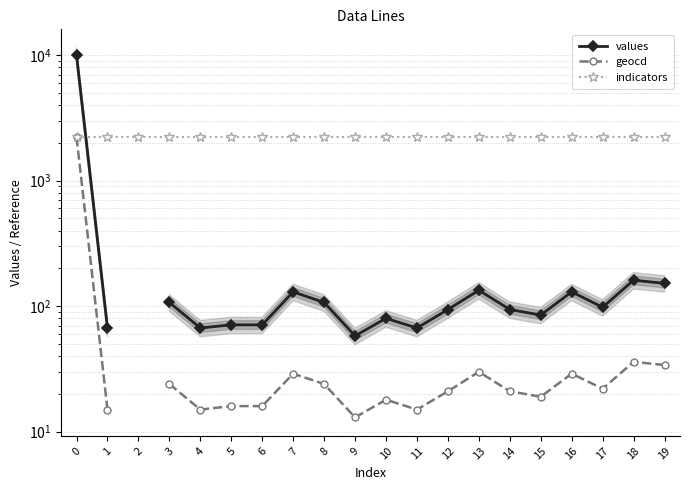

Which series changed the most between 2 and 10?

indicators